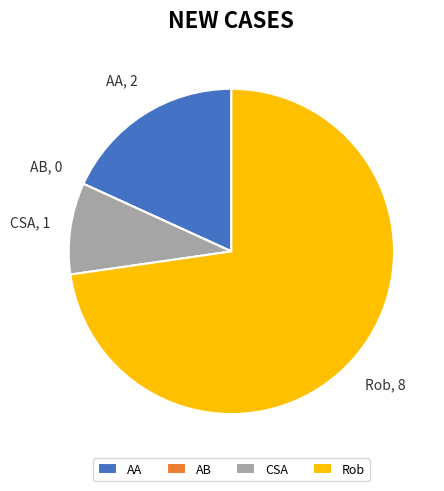

Which has a higher value, AA or CSA?

AA